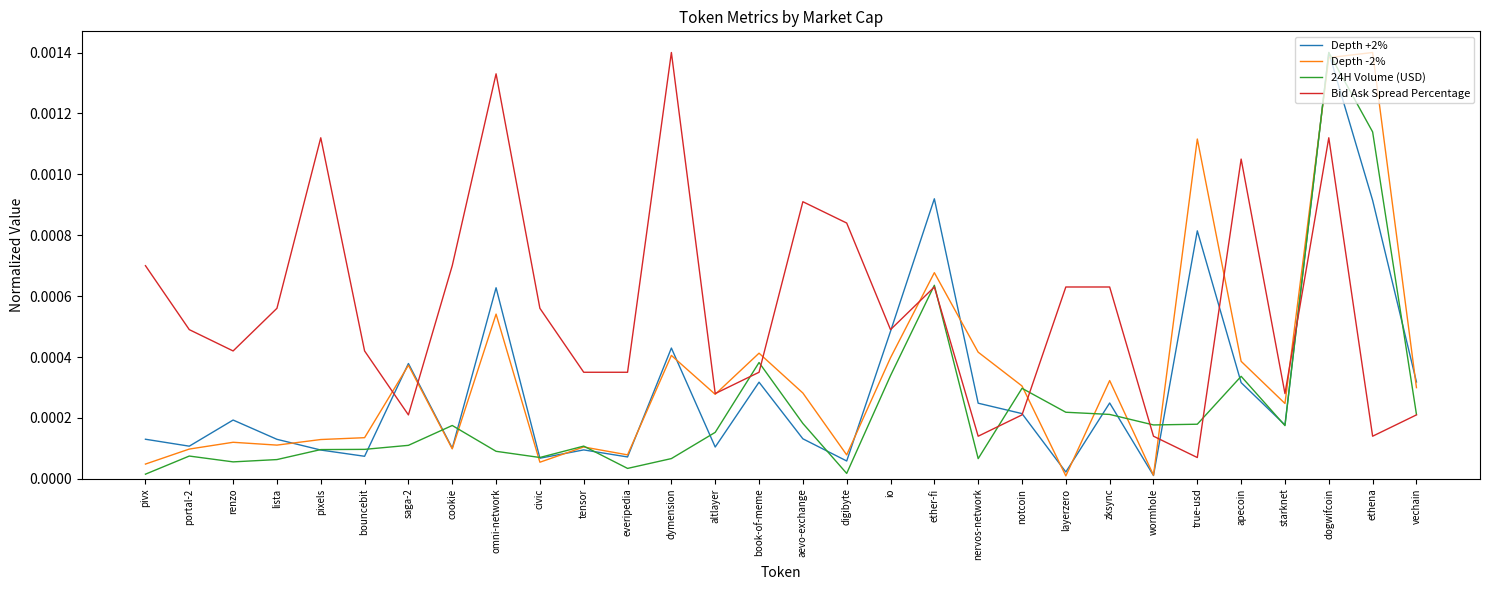

What position from the left is renzo?

3